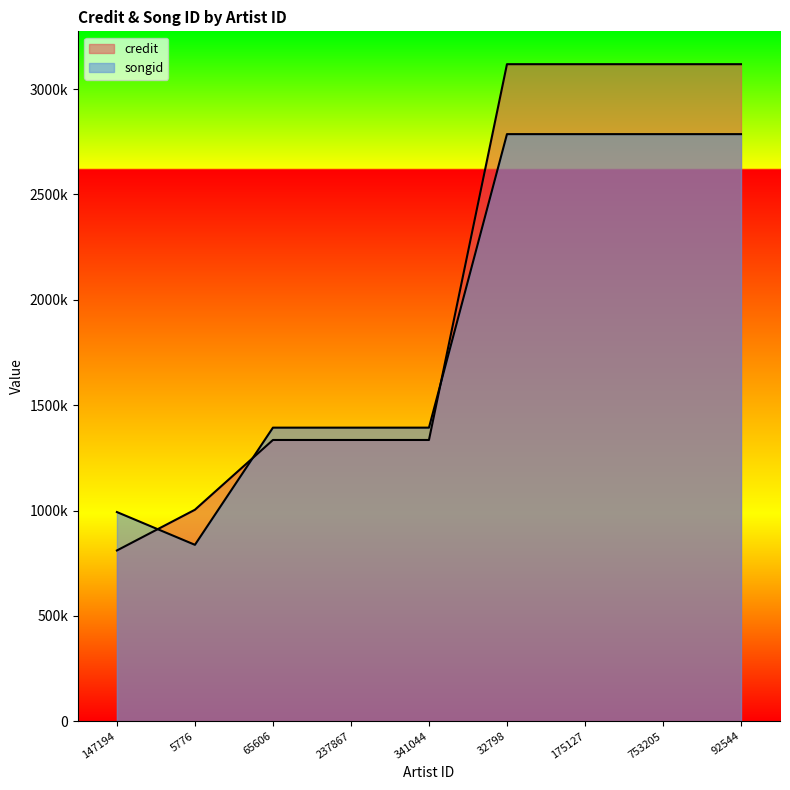

The songid series shows 4591821 at 753205. True or false?

False